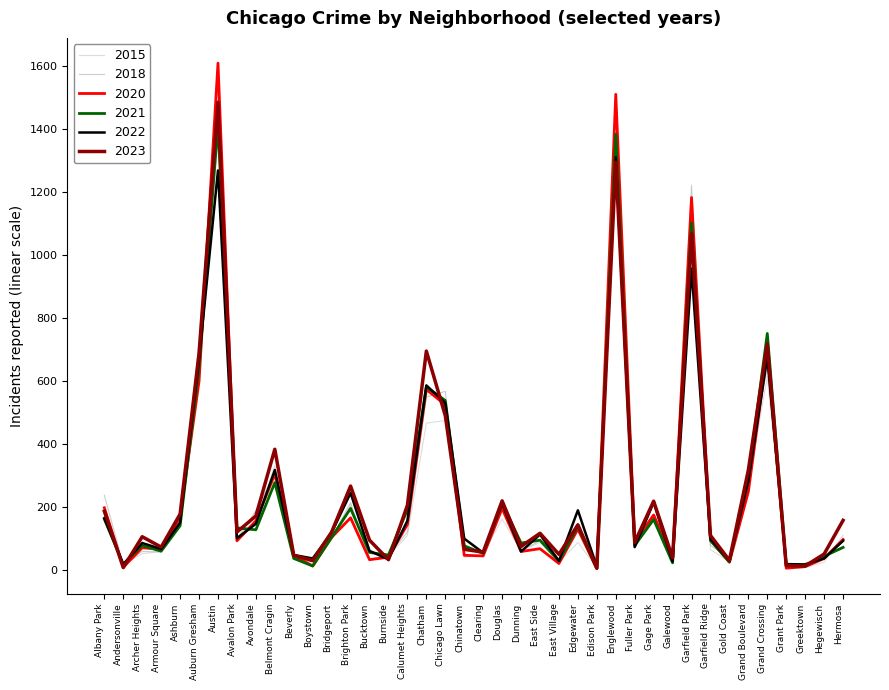

At which label does 2018 reach its peak?

Austin